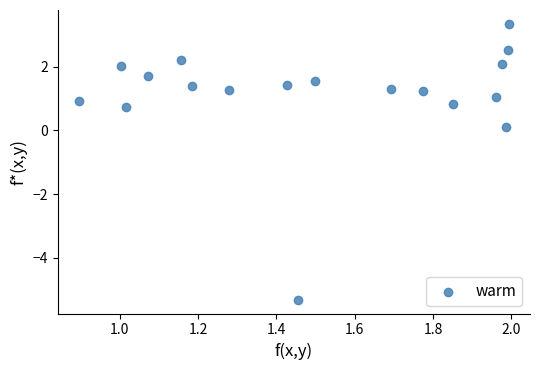

What is the range of Y values (max minus min)?

8.6